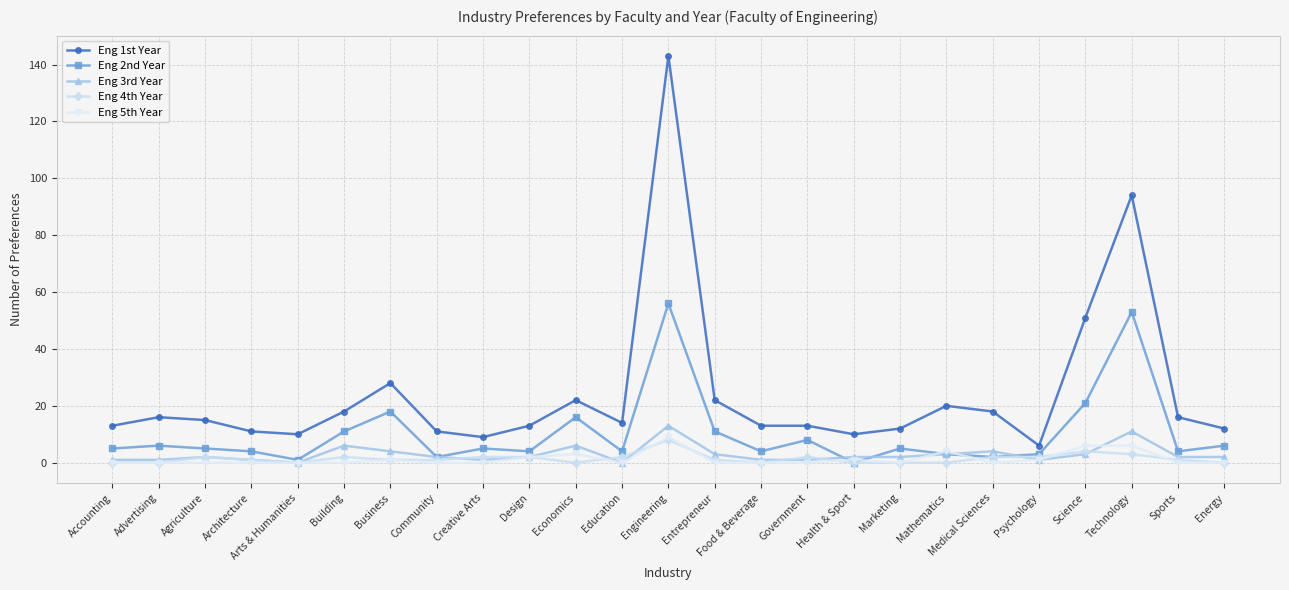

How many lines are shown in the chart?

5